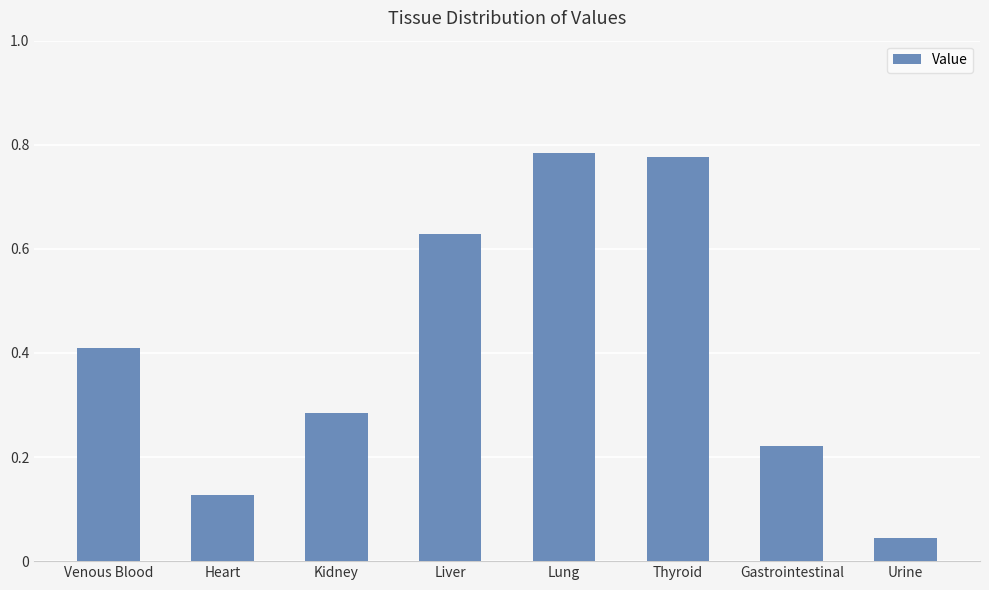

Is it true that the value at Liver is 0.9?

False